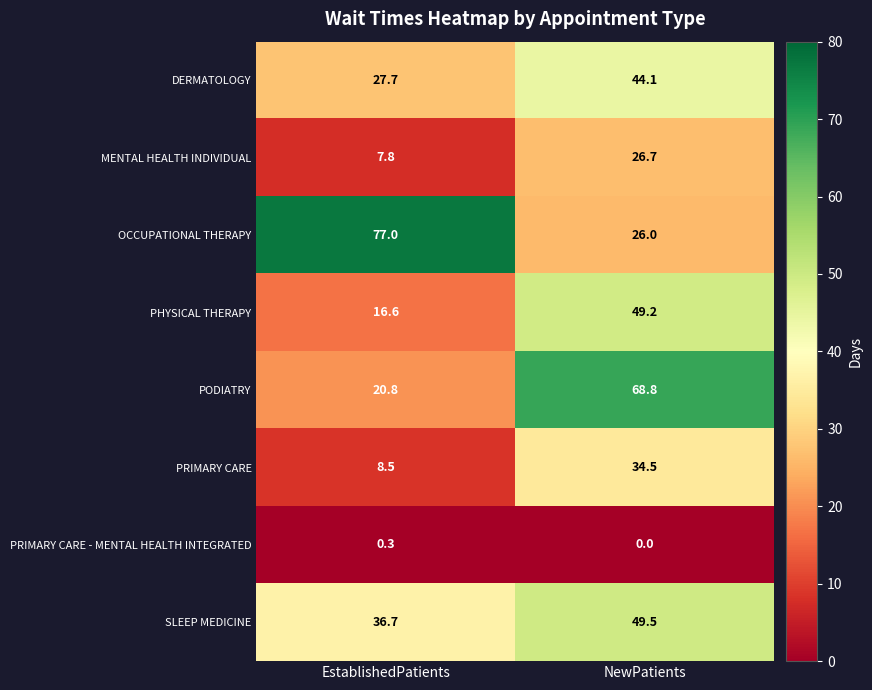

Which series has the widest spread of values?

OCCUPATIONAL THERAPY